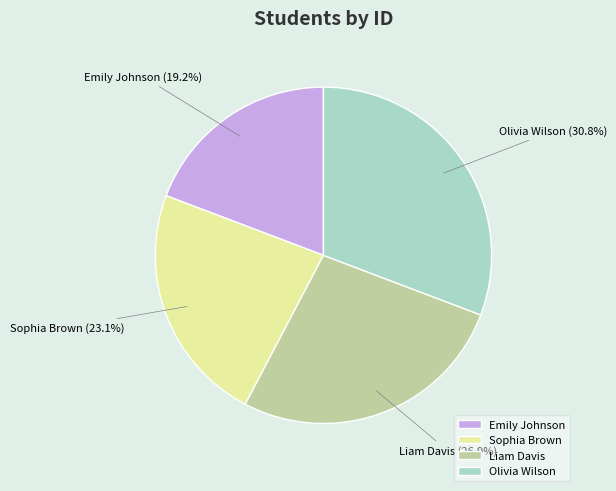

To the nearest percent, what percentage of the pie is Sophia Brown?

23%